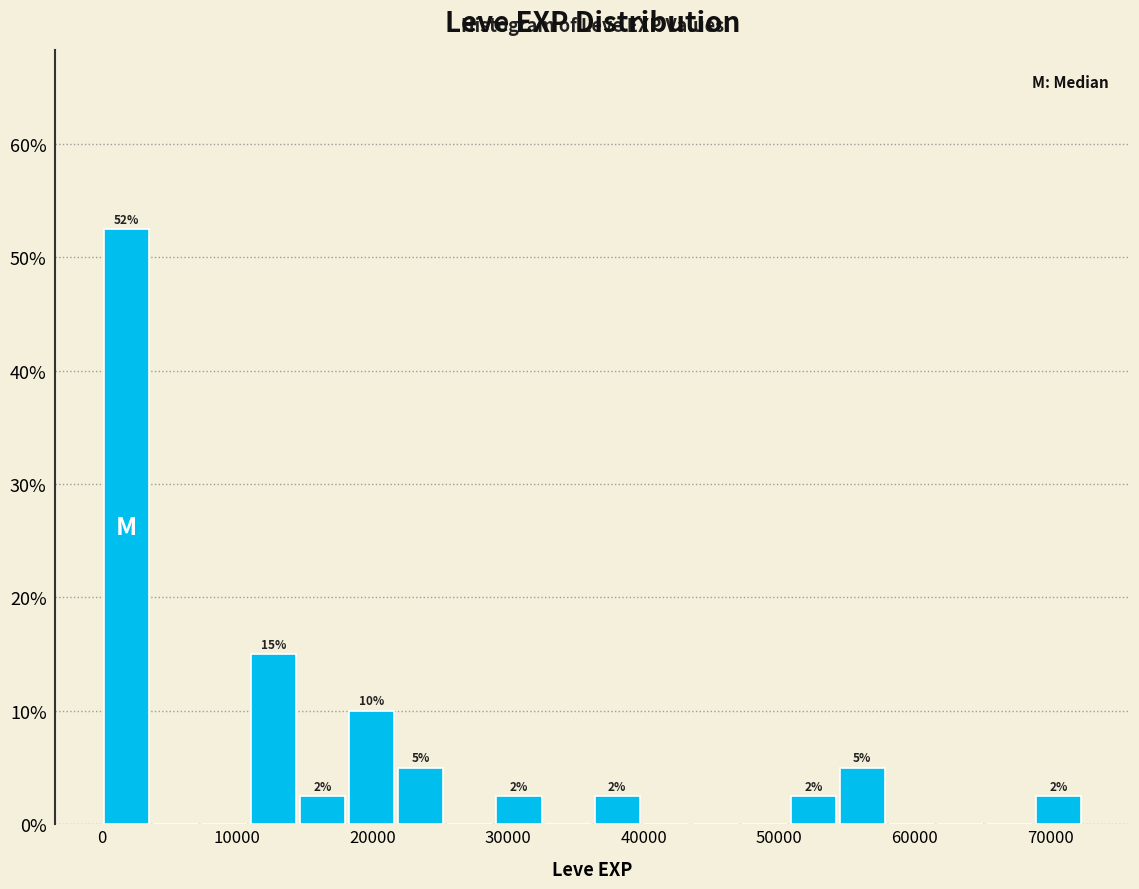

Read against the x-axis, roughly where is the centre of the tallest bar?

2000